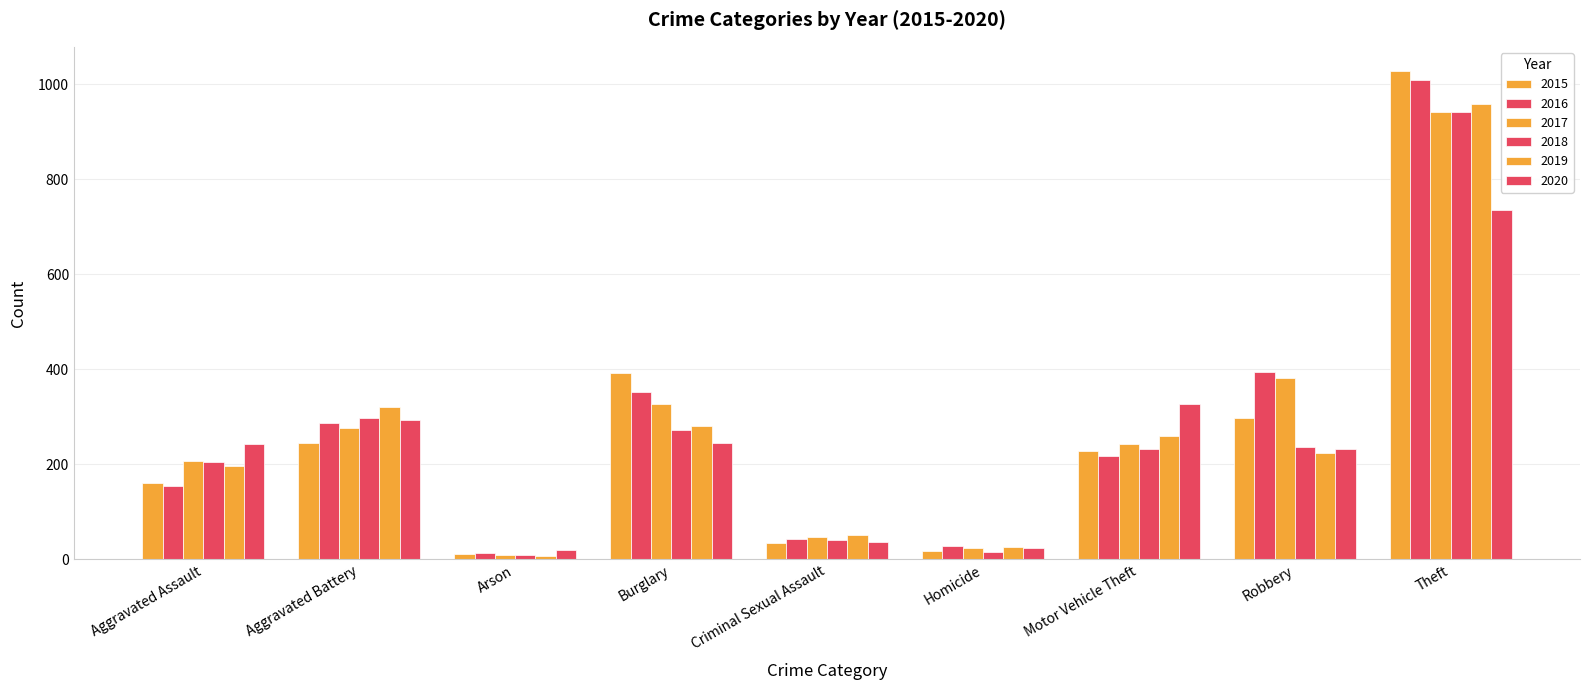

How many values in the 2020 series are below 242?

4